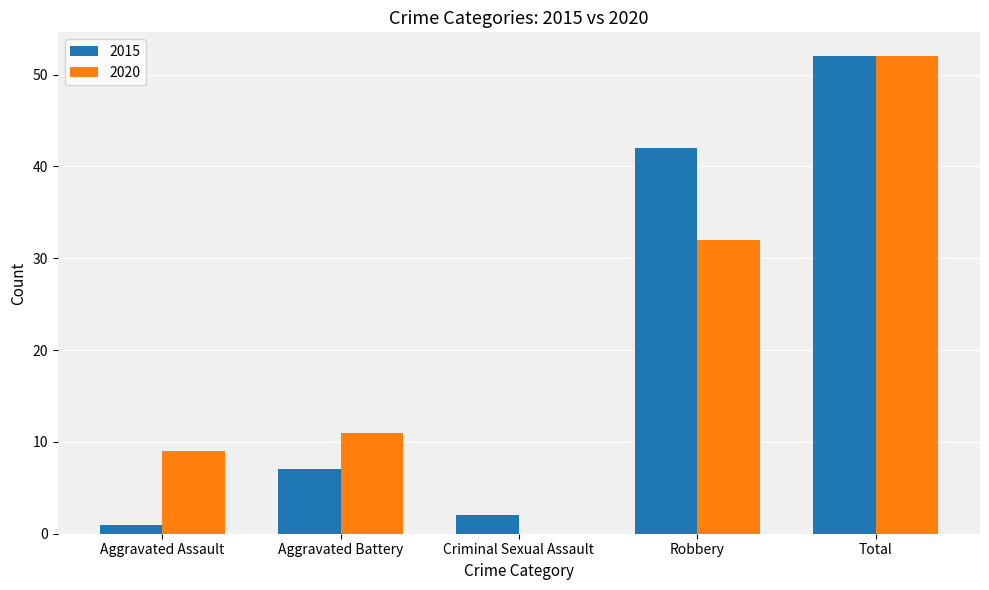

What is the difference between the 2015 values at Total and Criminal Sexual Assault?

50